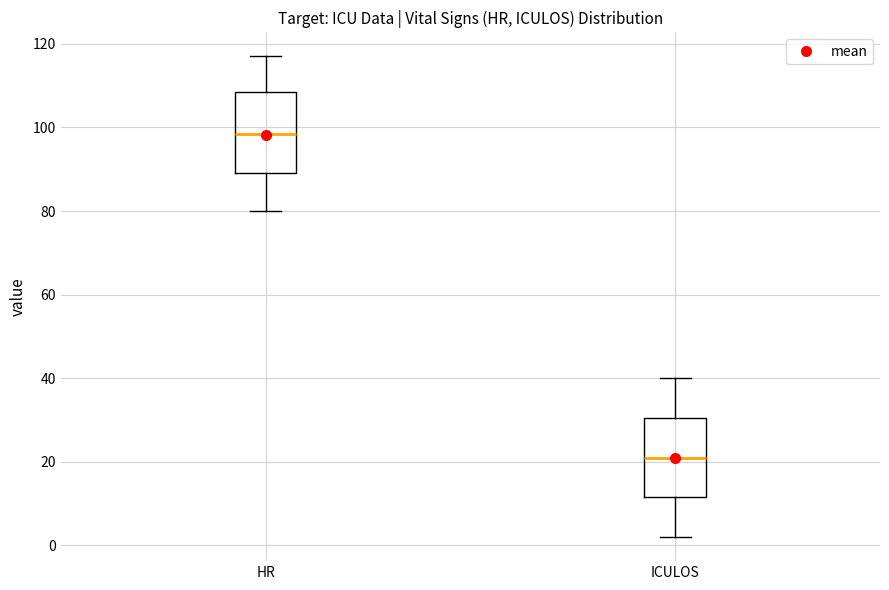

Which box has the highest median line?

HR